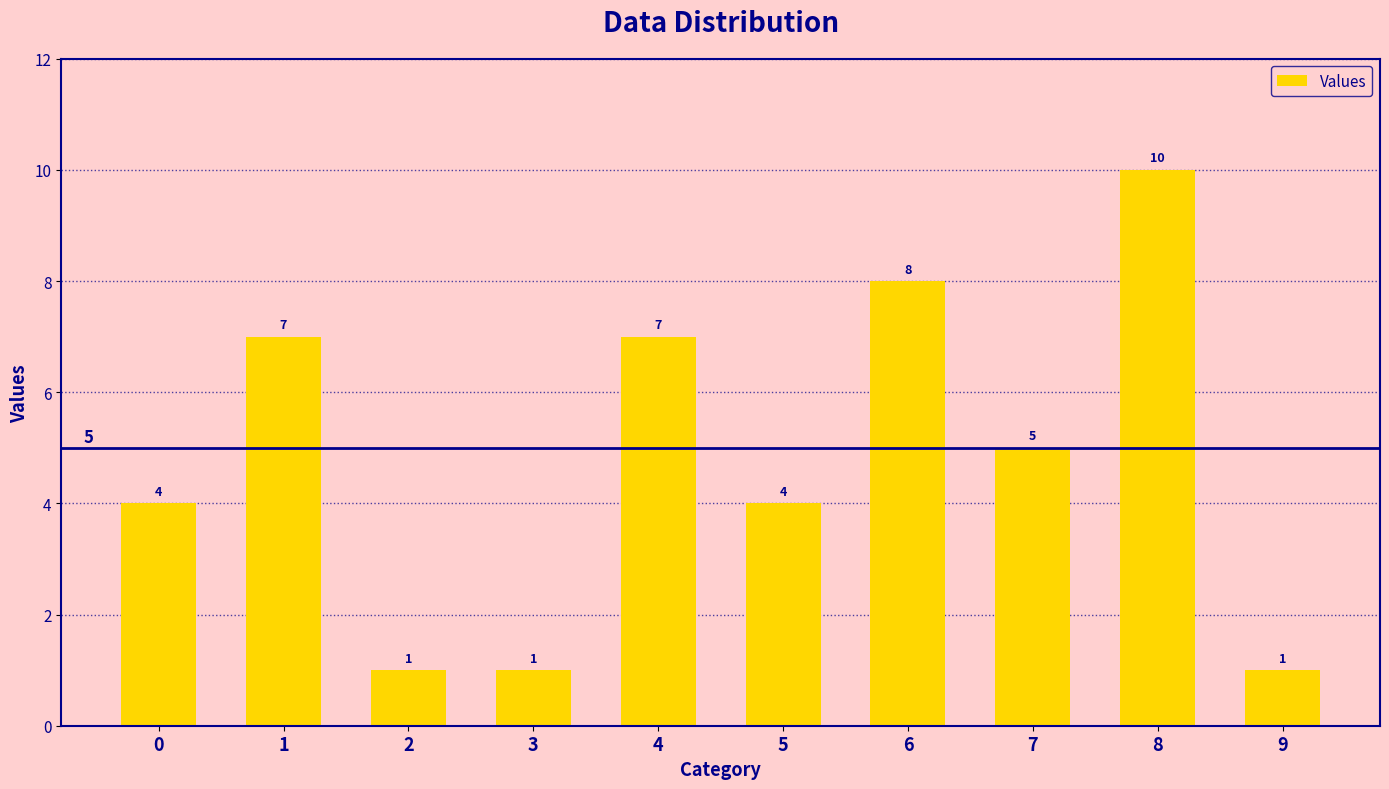

The value at 7 is 5. True or false?

True